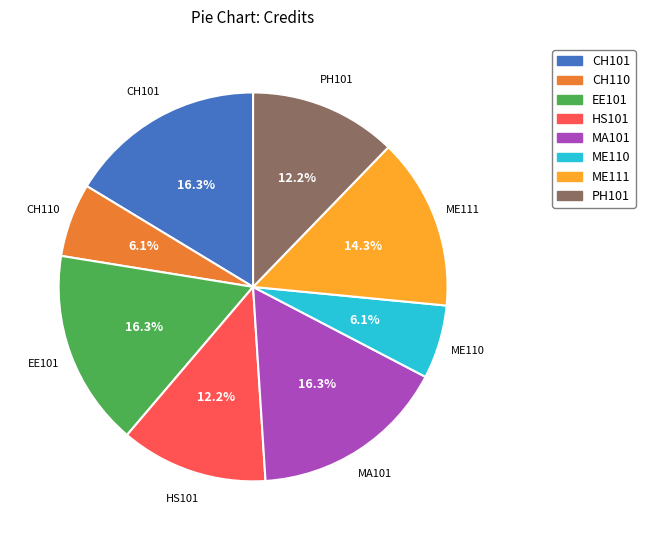

To the nearest percent, what is the combined percentage of CH110 and ME111?

20%